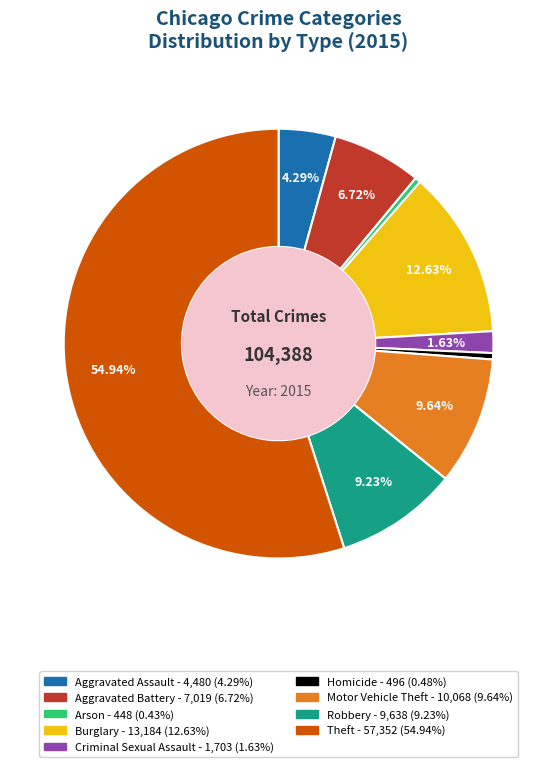

Which slice is the largest?

Theft